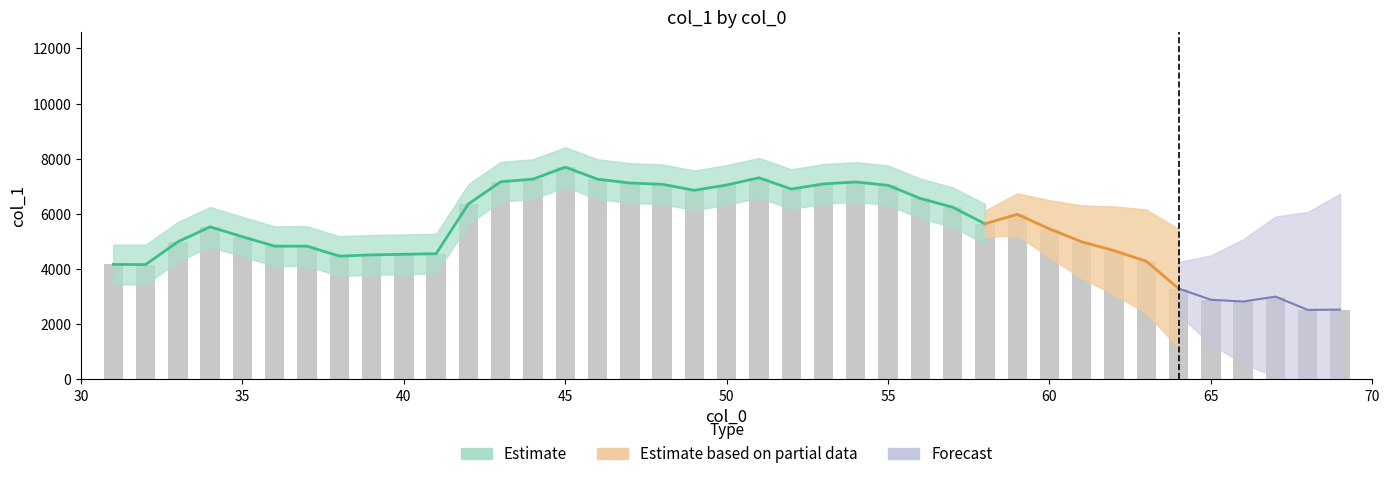

What is the greatest value displayed?

7693.3